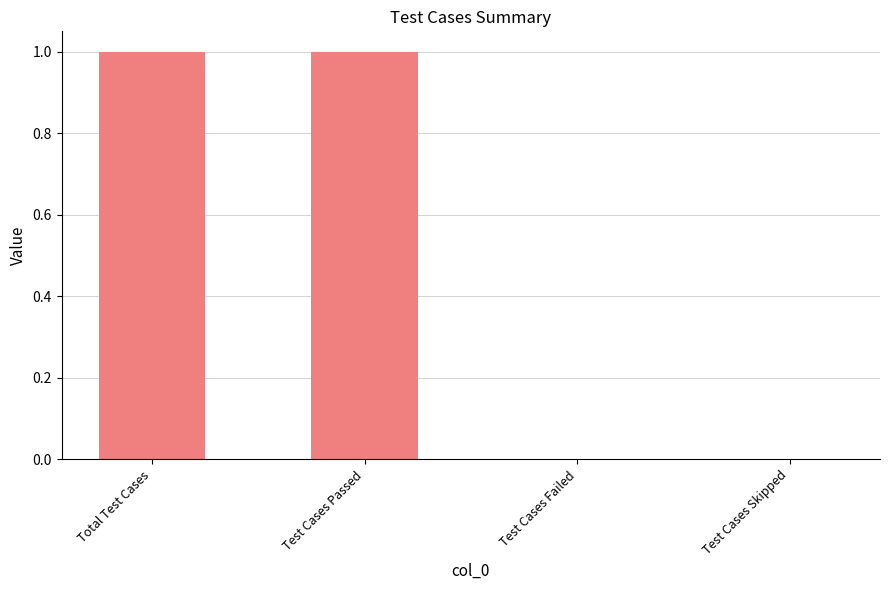

Reading left to right, list all the values displayed in this chart.

Total Test Cases=1	Test Cases Passed=1	Test Cases Failed=0	Test Cases Skipped=0